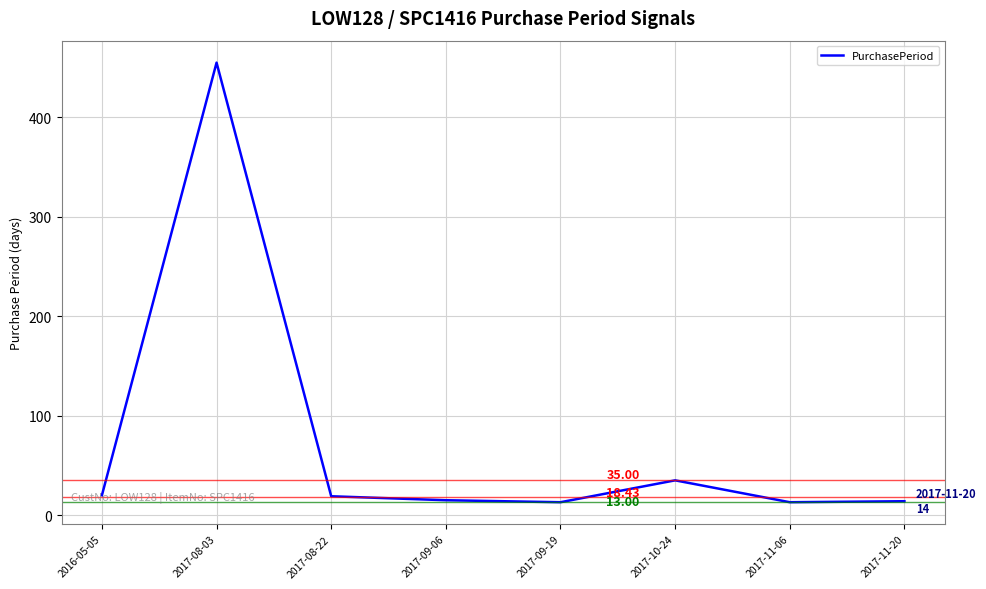

True or false: there are more than 2 points higher than both neighbors.

False